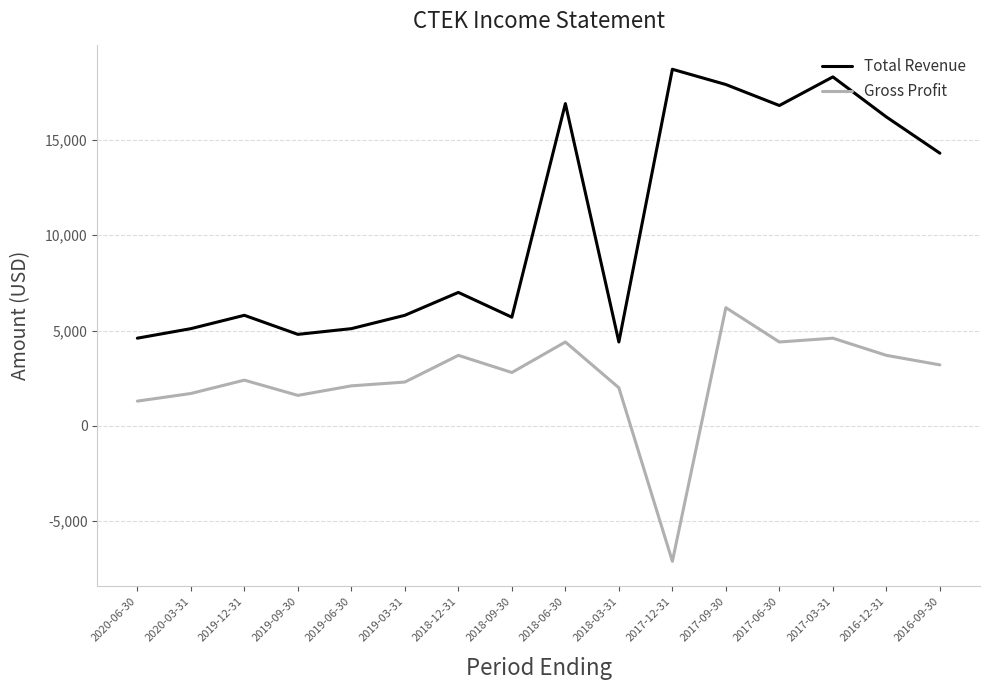

How many interior local peaks does the Gross Profit series have?

5